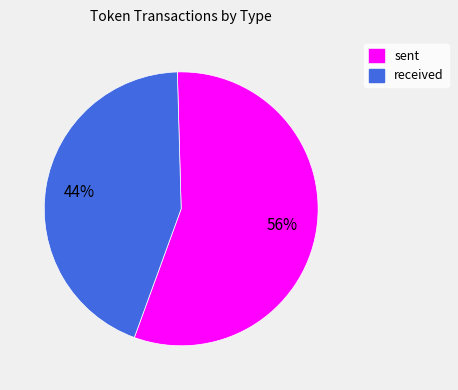

What is the largest slice in the pie chart?

sent